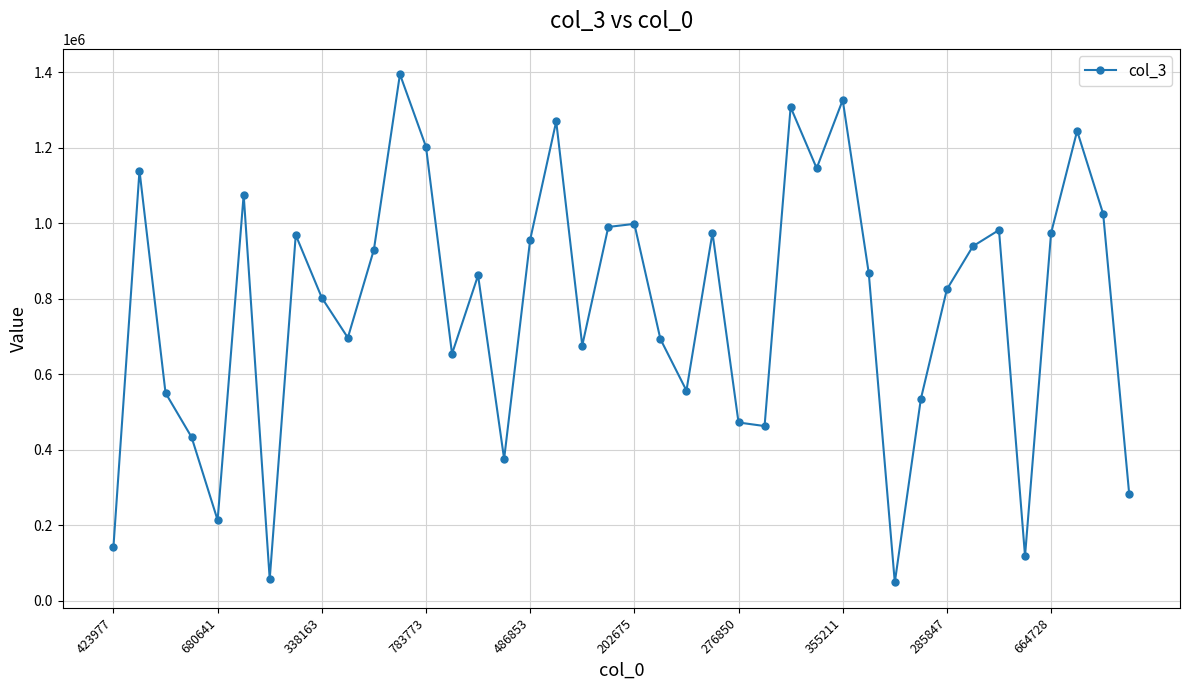

How many interior local peaks (higher than both neighbors) does the data have?

12